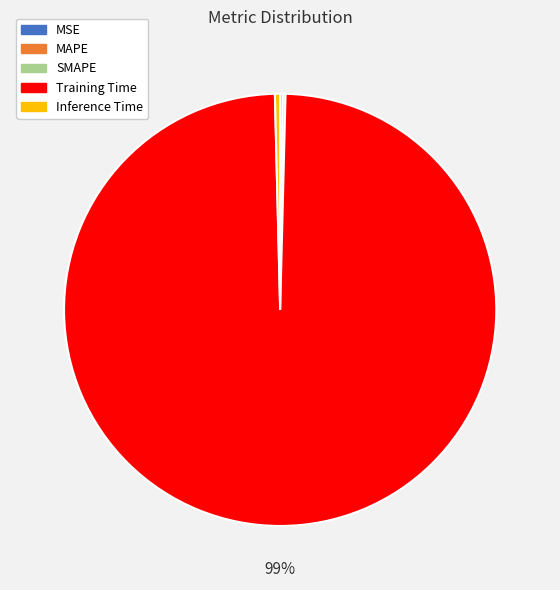

The Inference Time slice represents 0% of the pie. True or false?

True